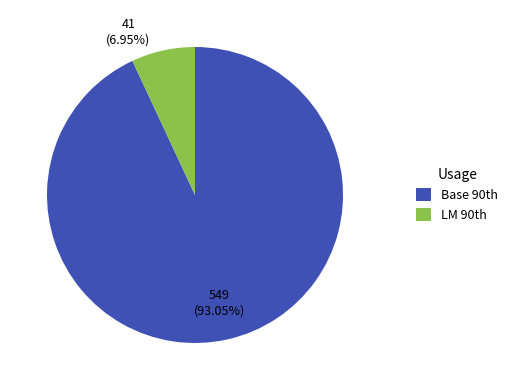

Which category has the biggest portion of the pie?

Base 90th